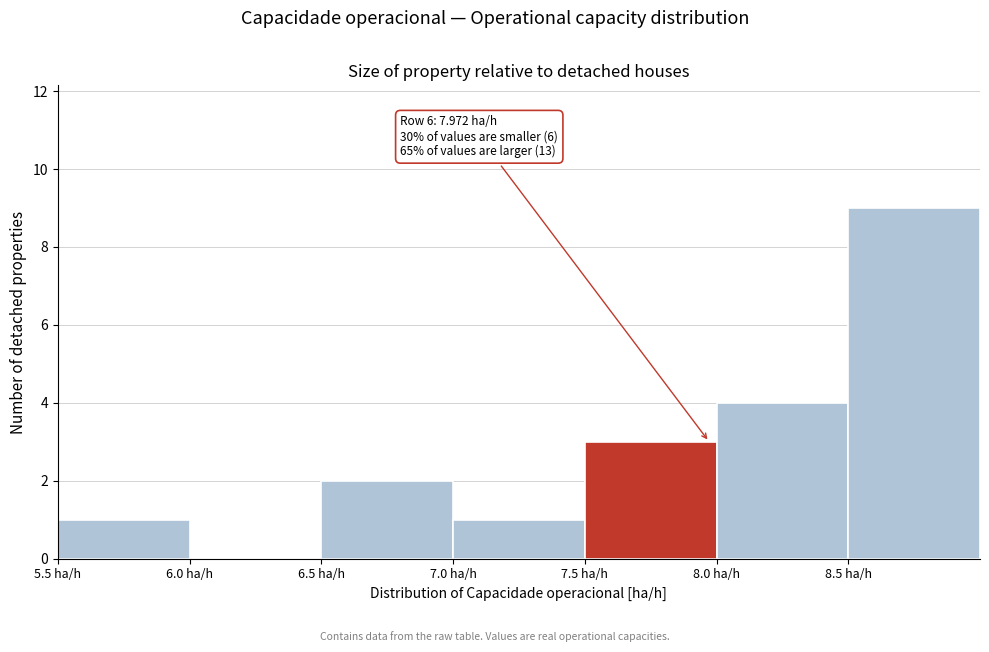

Over which range of the x-axis is the bar tallest?

8.5 to 9.0